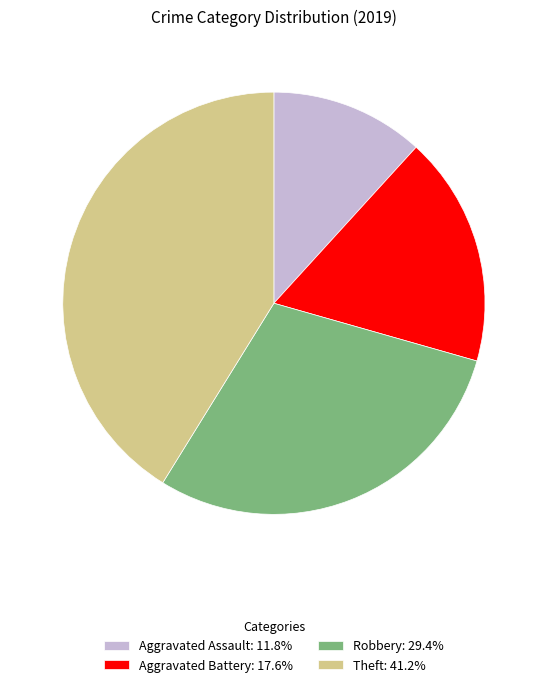

Which category has the biggest portion of the pie?

Theft